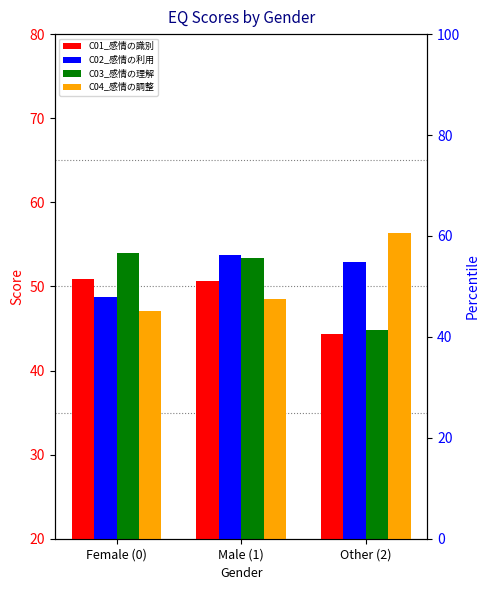

Which has a higher value, Male (1) or Other (2)?

Male (1)